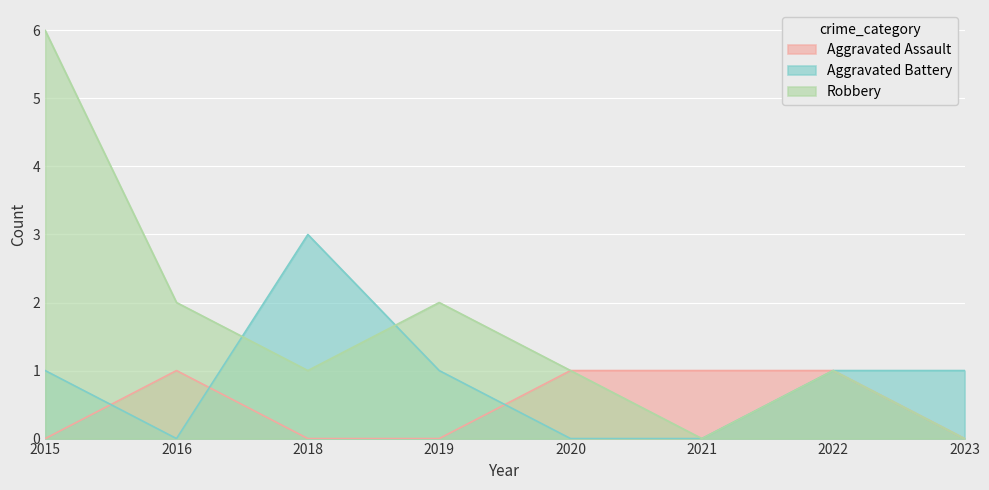

Where is Robbery nearest to the value 3?

2016